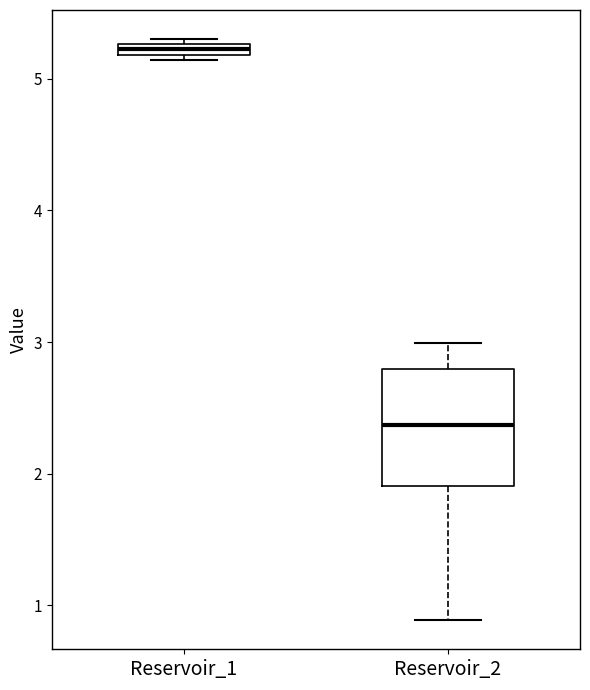

Where is the lower edge of the box for Reservoir_1 on the y-axis? The values are not printed on the chart, so give them approximately, as read against the axis.

5.2